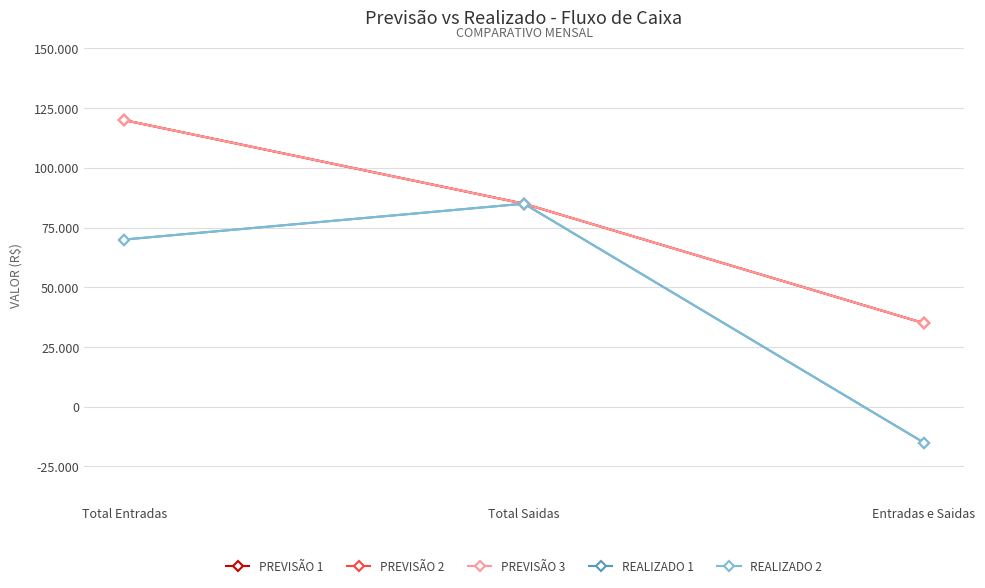

Does the chart have visible grid lines?

Yes